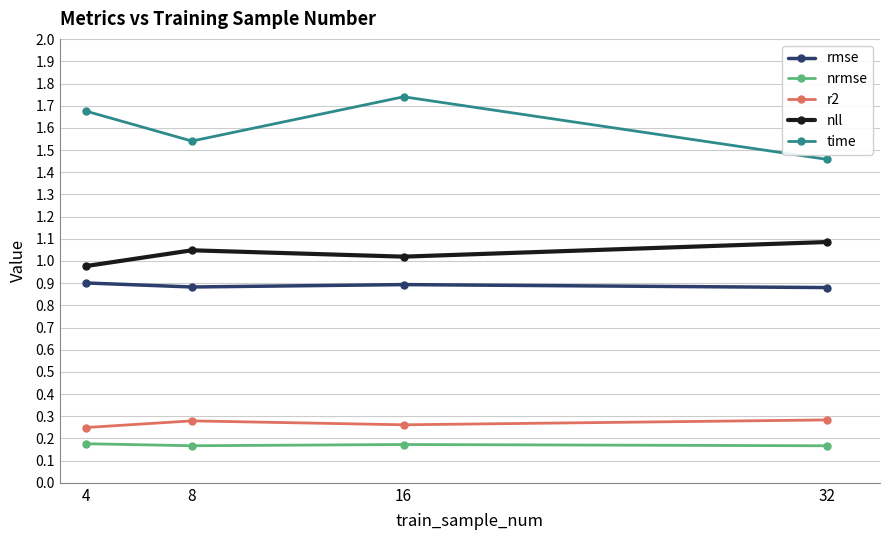

How many rmse values are between 0 and 1?

4